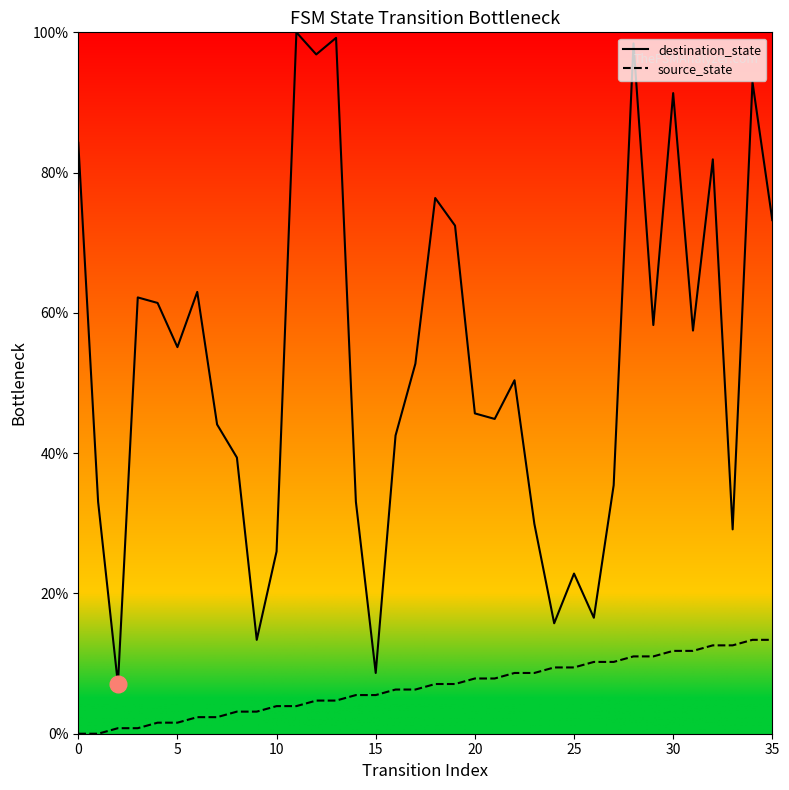

Which series has the largest total across all categories?

destination_state